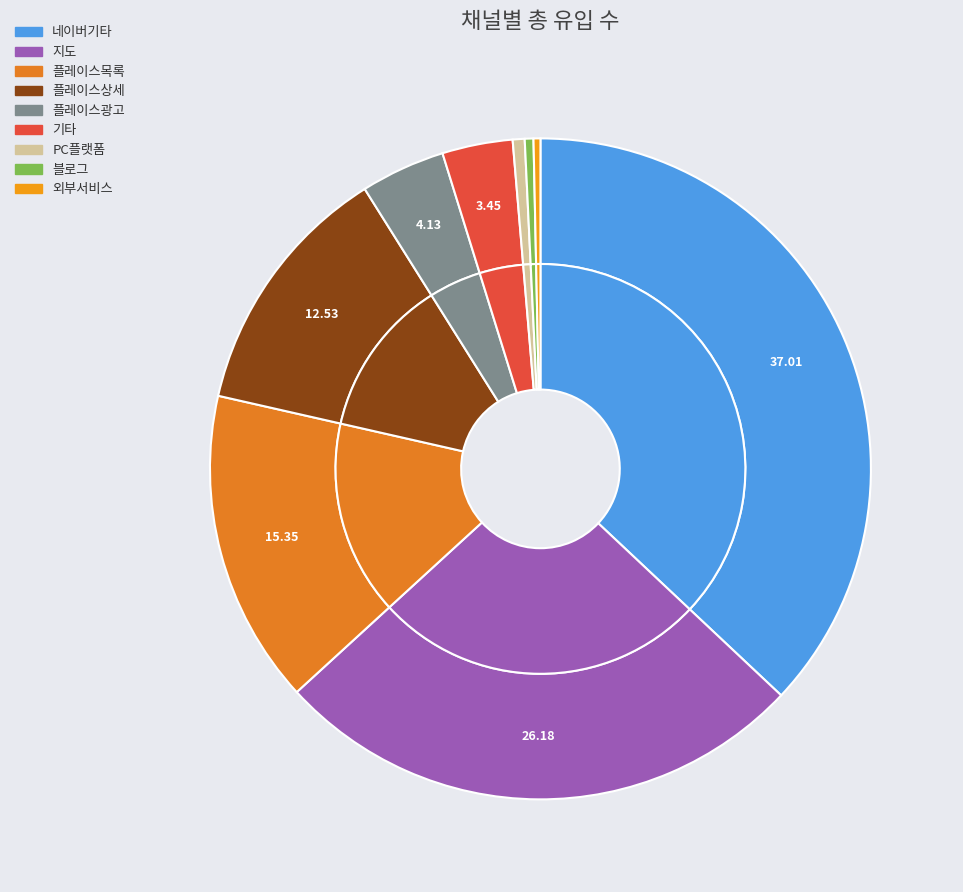

To the nearest percent, what is the average slice percentage?

11%